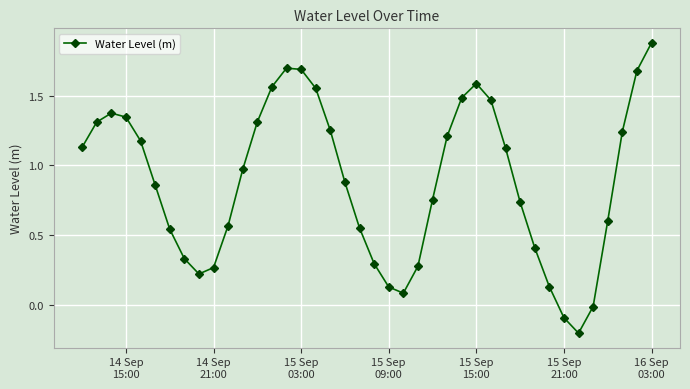

How many interior local valleys (lower than both neighbors) does the data have?

3